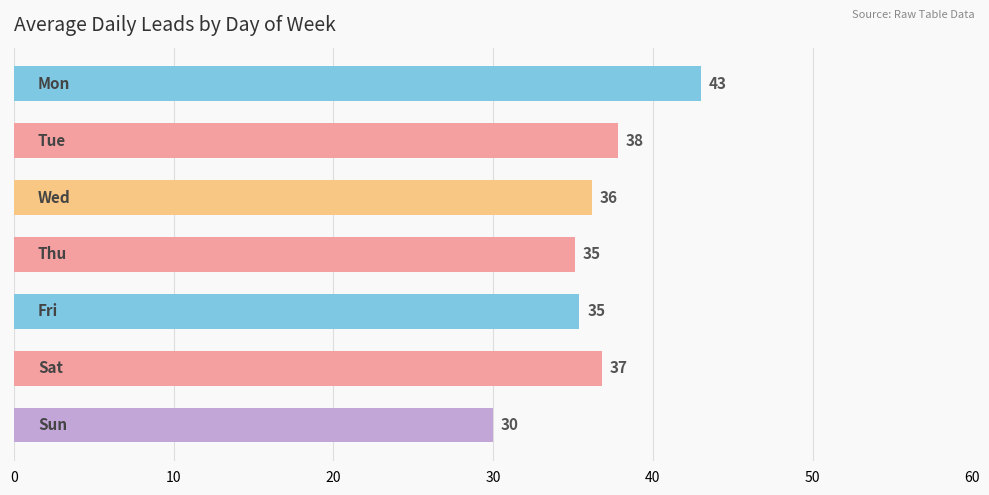

What is the smallest value displayed?

30.0